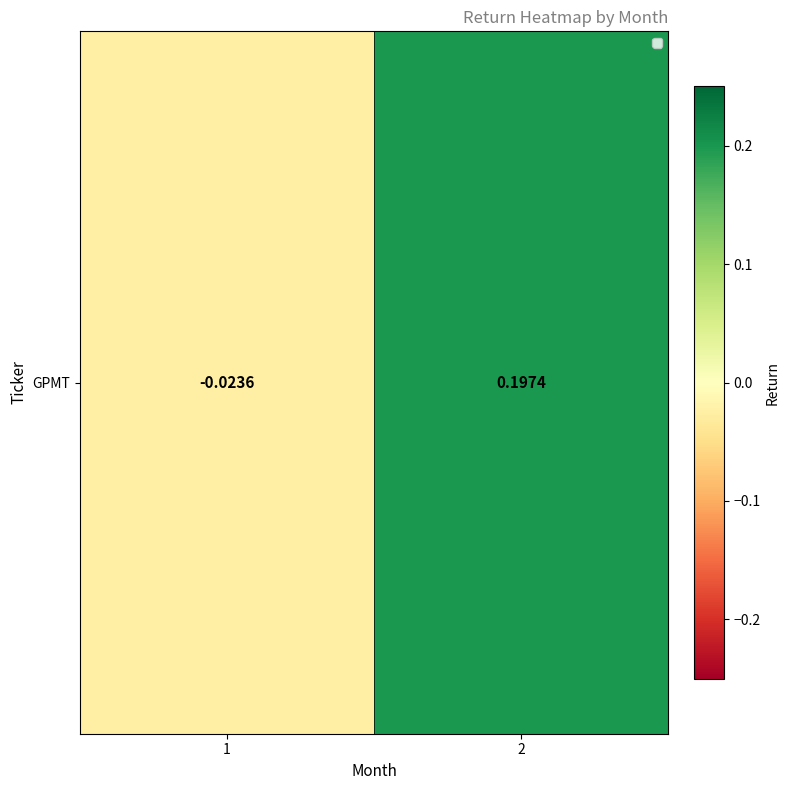

Reading right to left, transcribe all the data shown in this chart.

0.2	-0.0